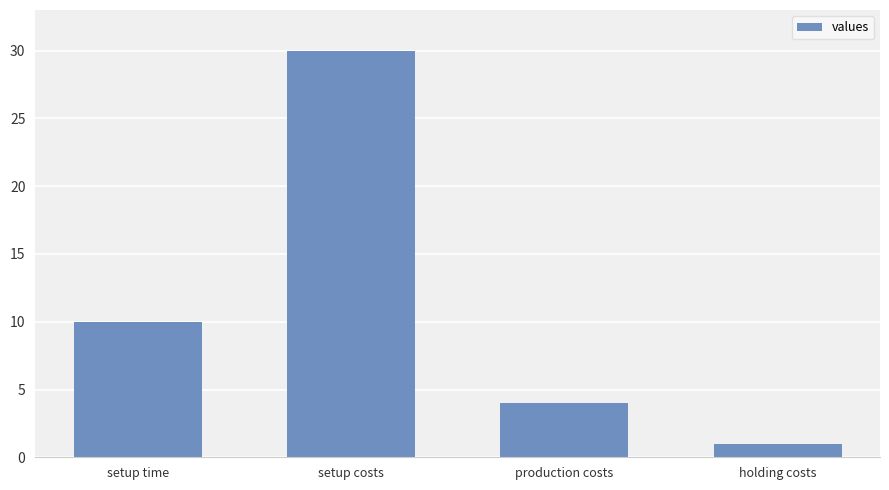

Reading left to right, transcribe all the data shown in this chart.

setup time=10	setup costs=30	production costs=4	holding costs=1